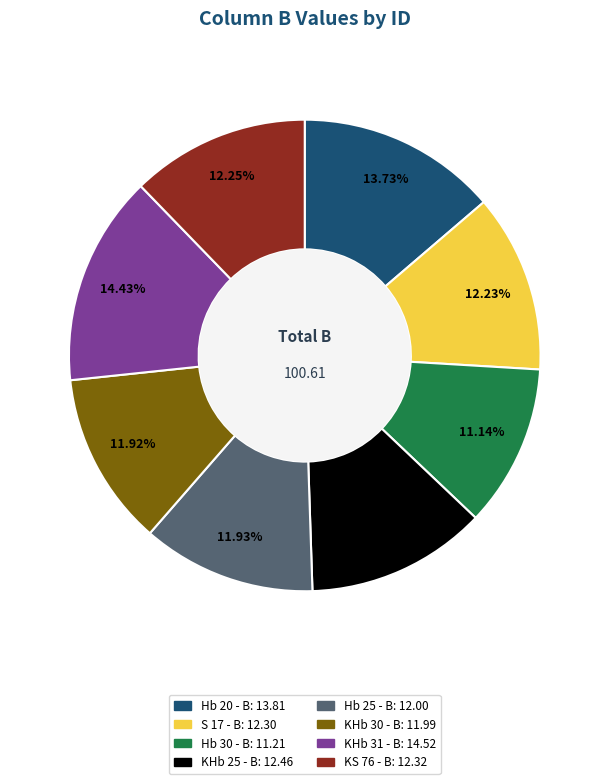

To the nearest percent, what is the difference between the largest and smallest slice percentages?

3%